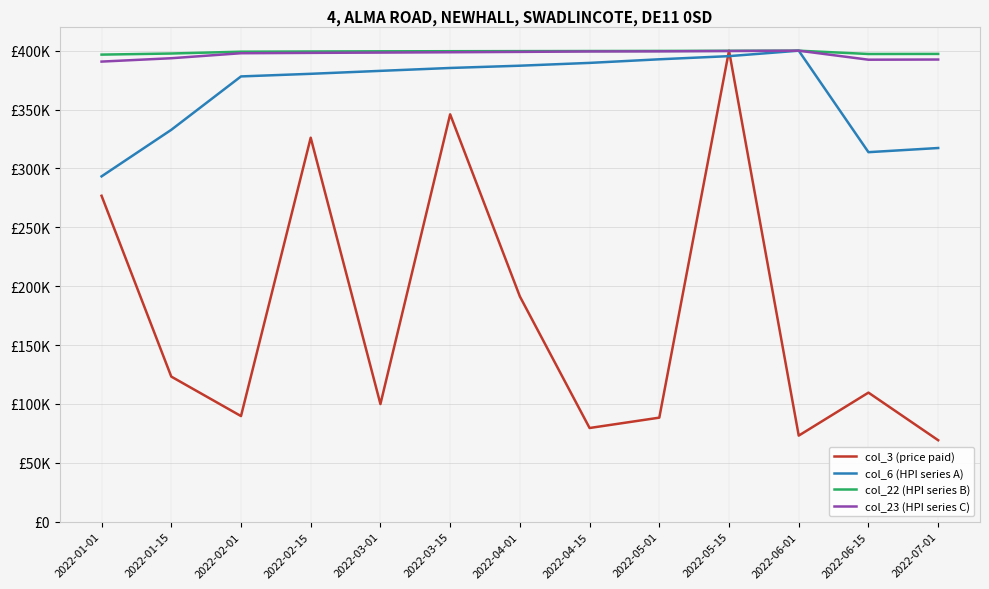

True or false: col_22 (HPI series B) and col_3 (price paid) intersect in this chart.

True